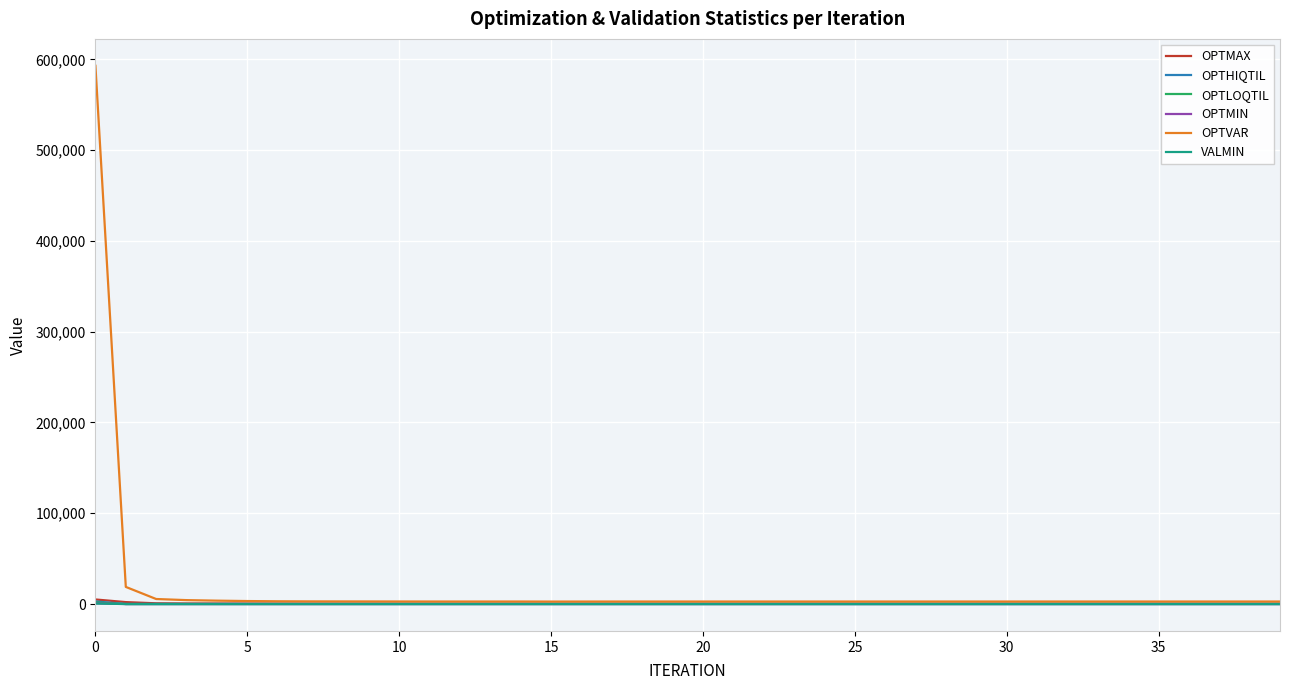

At how many categories does at least one series exceed 309525?

1